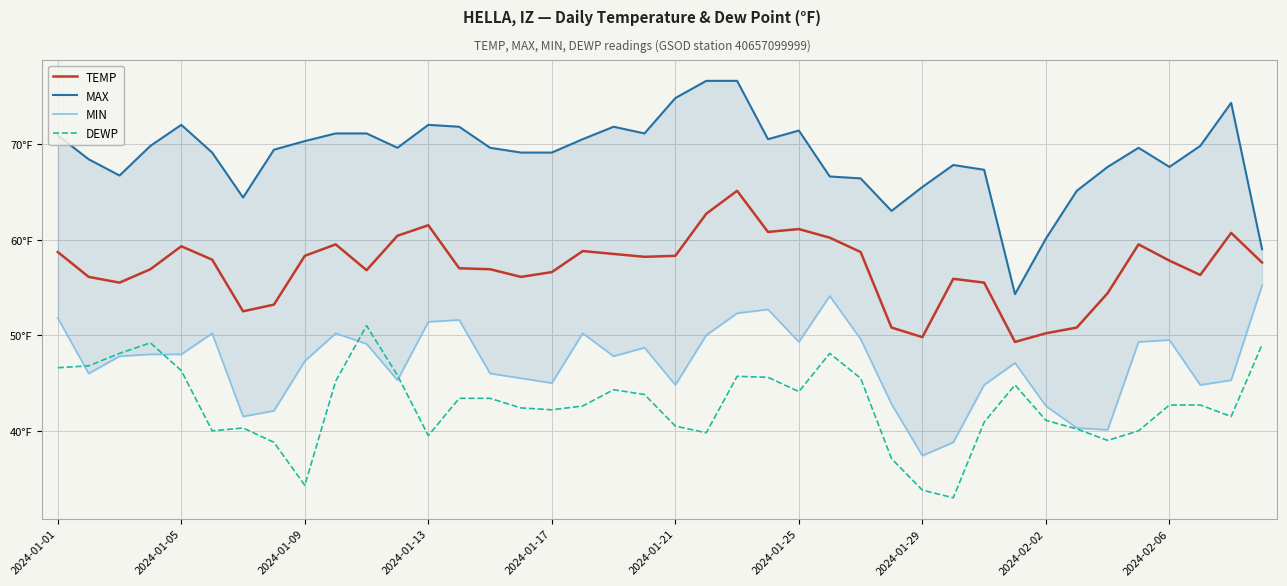

True or false: MIN and TEMP cross at least once.

False